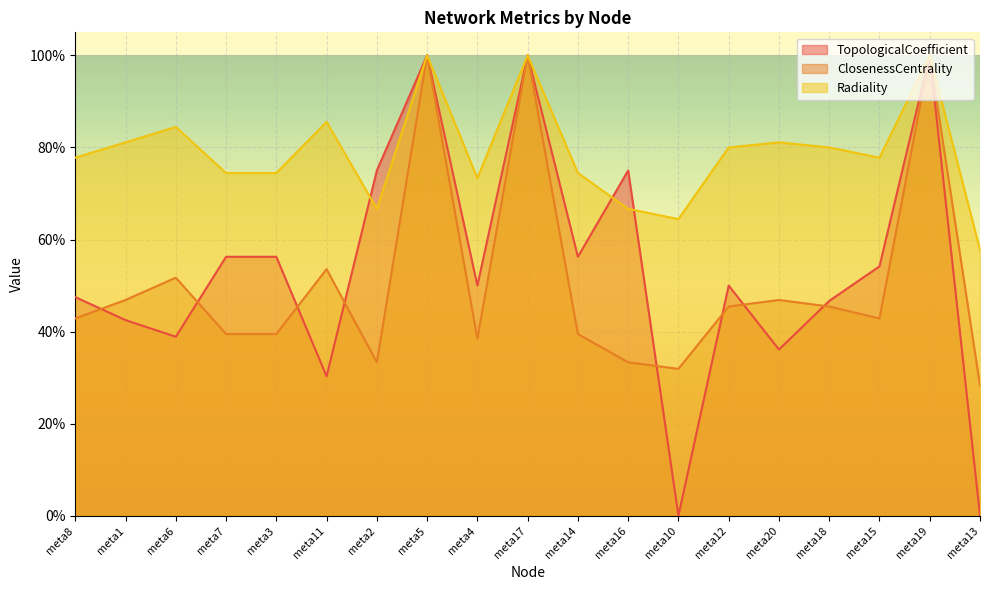

Which series ends up on top after the final intersection of TopologicalCoefficient and Radiality?

Radiality